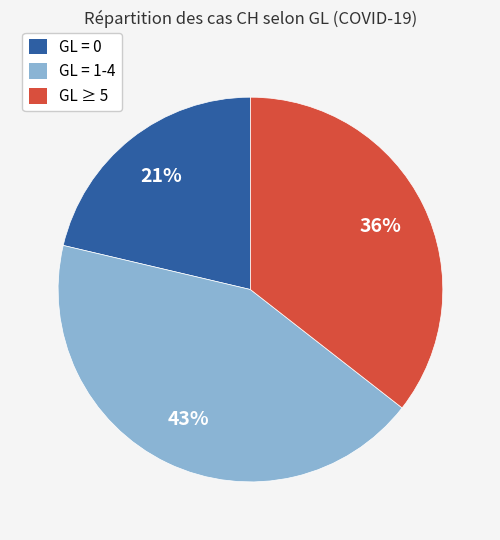

Which slice is the smallest?

GL = 0